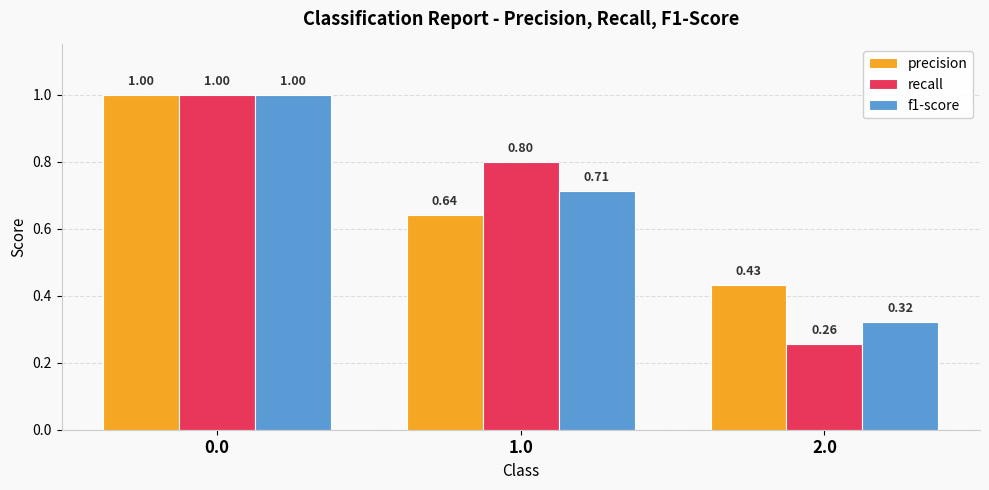

Which series has the largest range (max minus min)?

recall